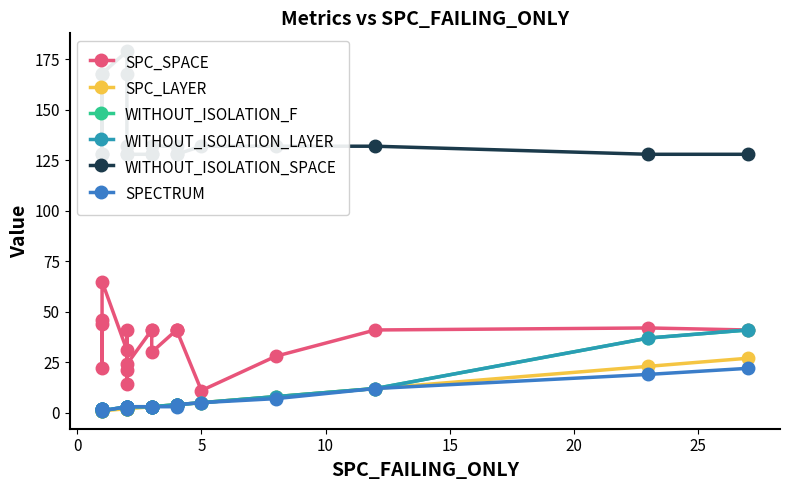

What are all the series names shown in the legend?

SPC_SPACE, SPC_LAYER, WITHOUT_ISOLATION_F, WITHOUT_ISOLATION_LAYER, WITHOUT_ISOLATION_SPACE, SPECTRUM